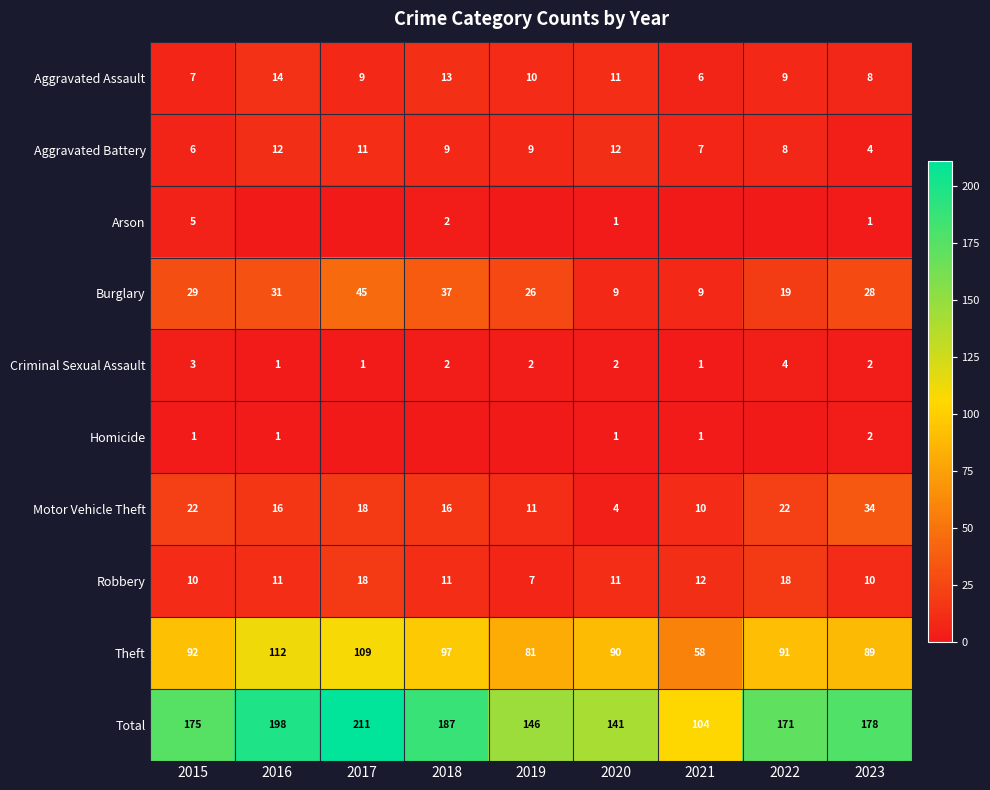

Is it true that Aggravated Assault equals 5 at 2022?

False